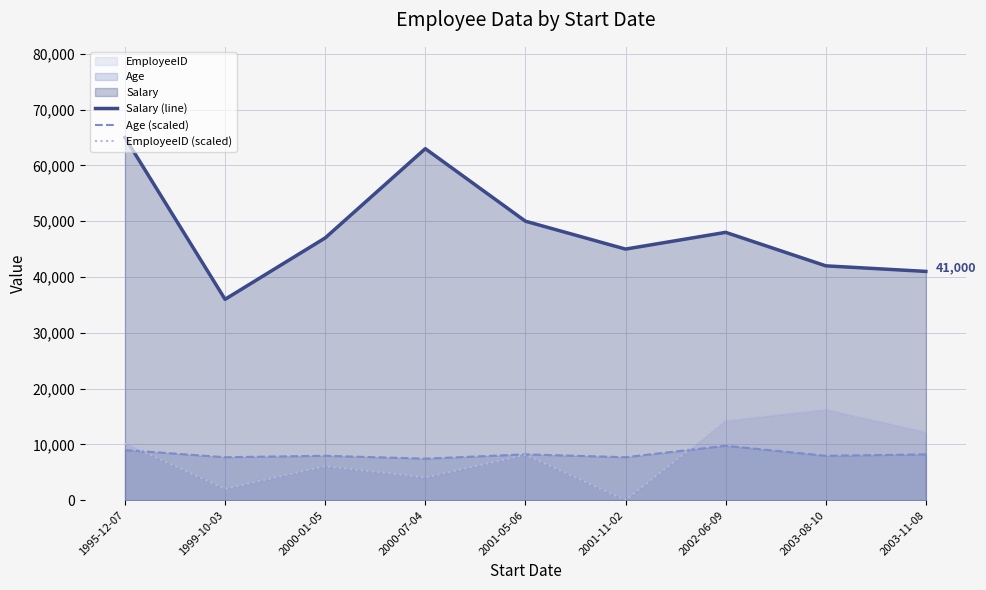

List the series in order of their peak value, lowest first.

Age (scaled), EmployeeID (scaled), Salary (line)